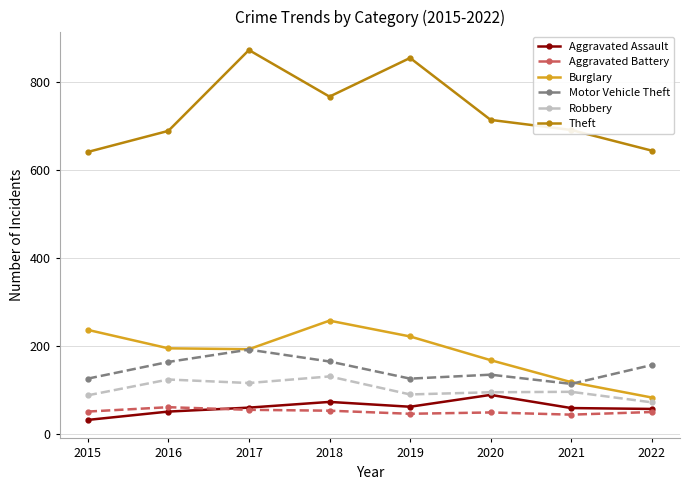

At how many categories does at least one series exceed 299?

8